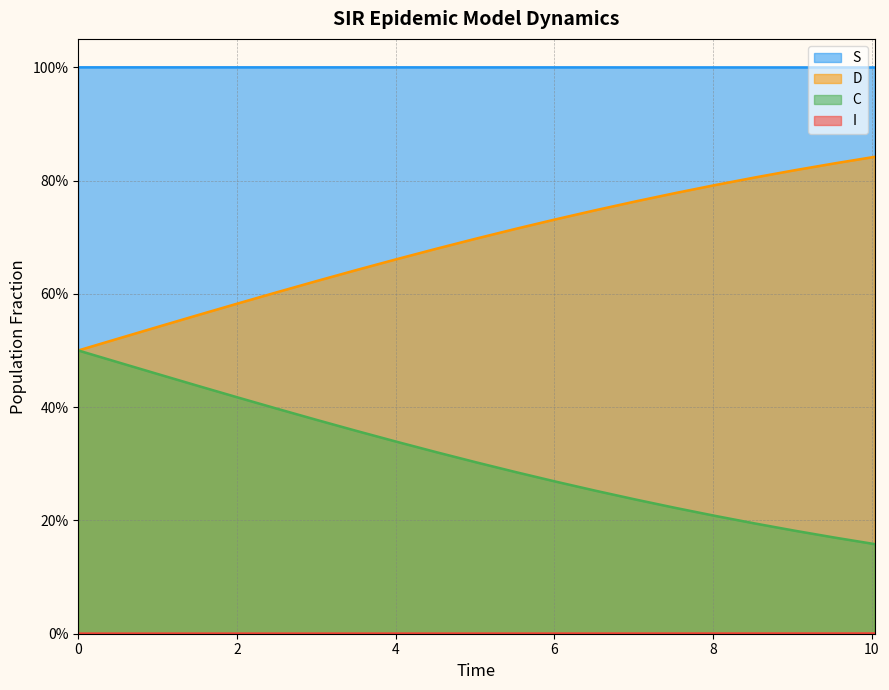

True or false: I has a value of 0.0 at 8.

True